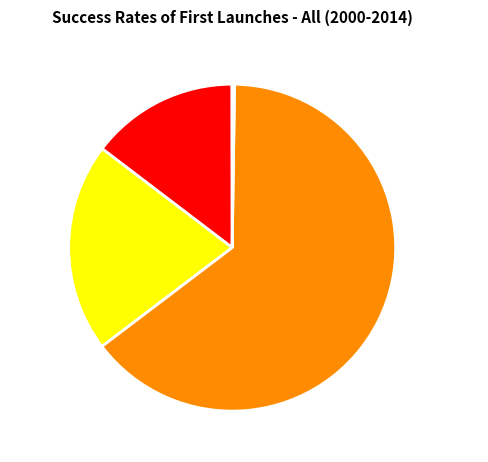

Which category has the biggest portion of the pie?

Training Time